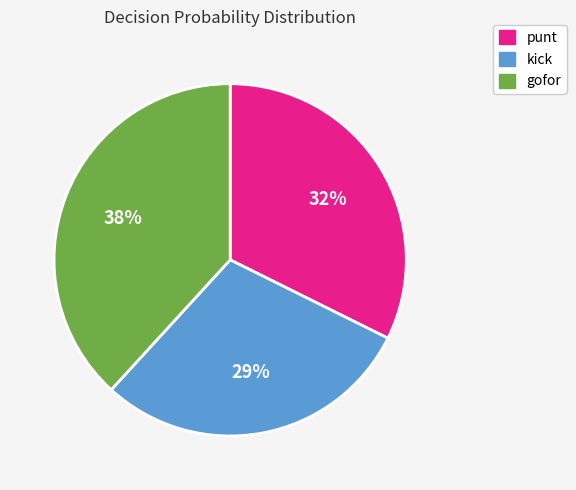

Is there a majority slice in this chart?

No